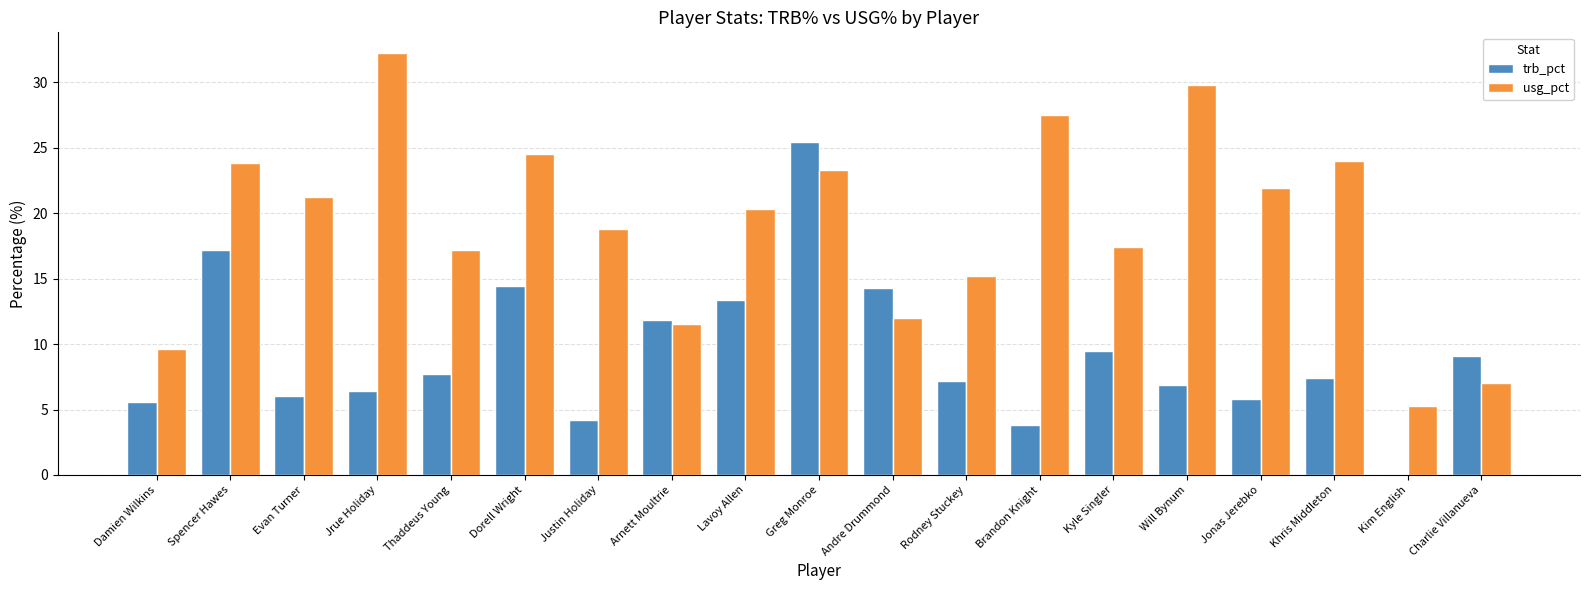

Which label corresponds to the largest value in the chart?

Jrue Holiday